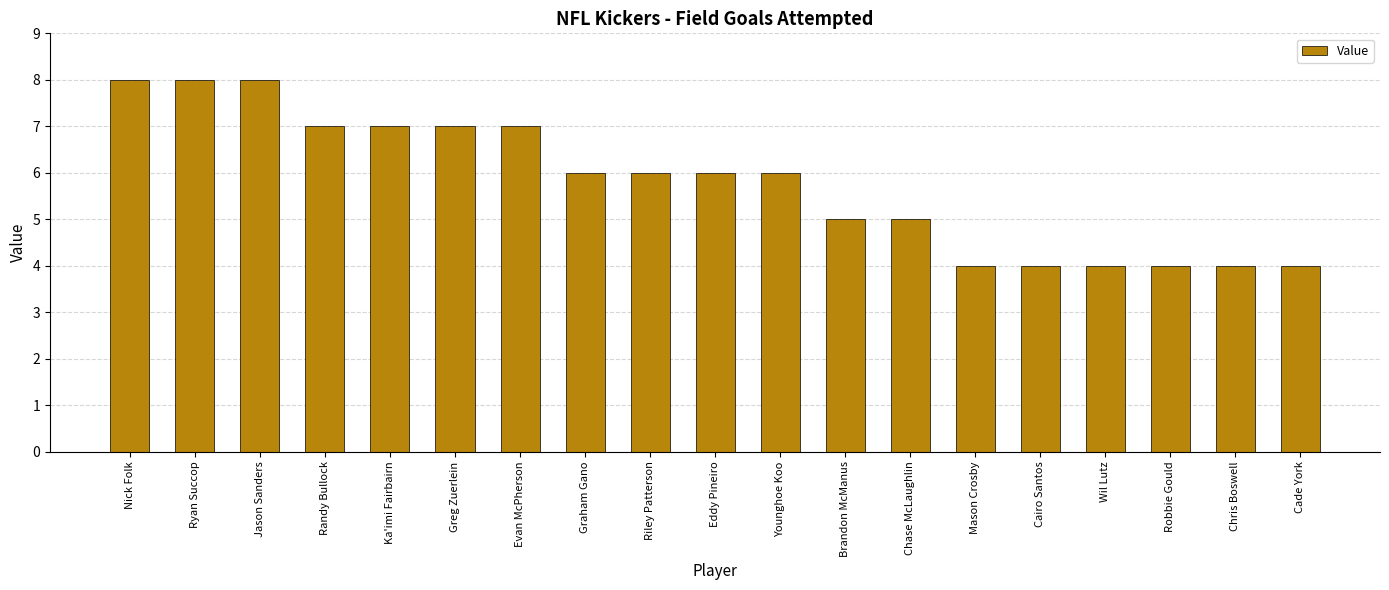

Read the value at Younghoe Koo.

6